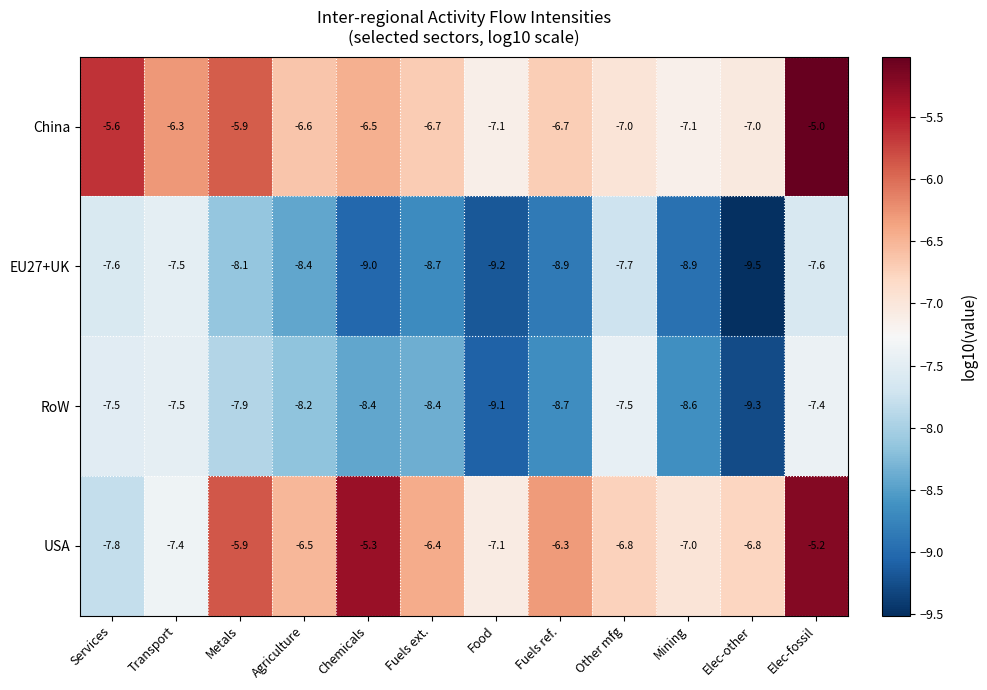

What is the sum of all RoW values?

-98.5